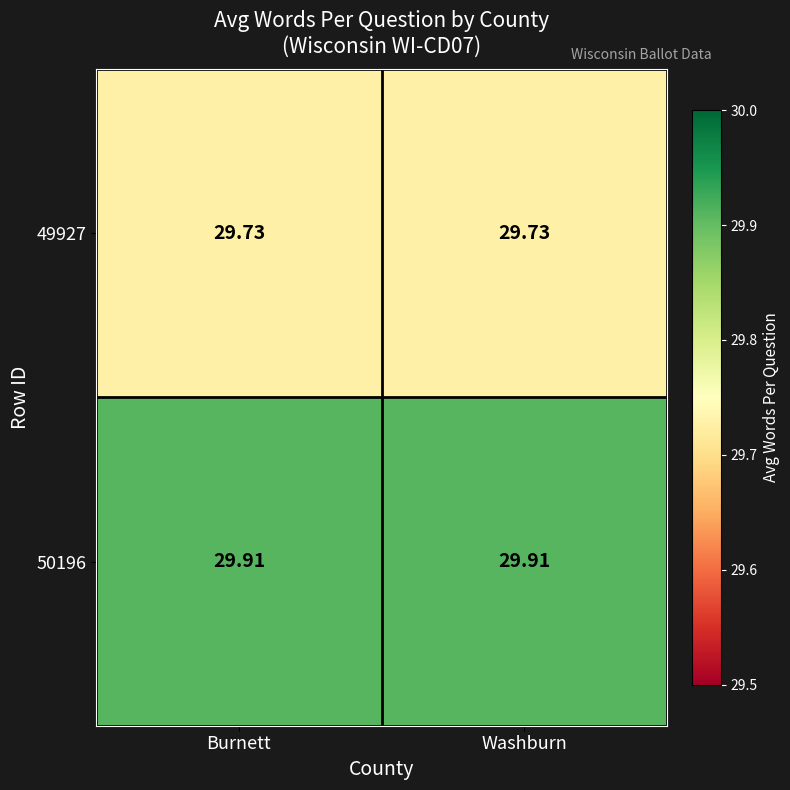

Is the value of 50196 at Burnett greater than the value of 49927 at Washburn?

Yes